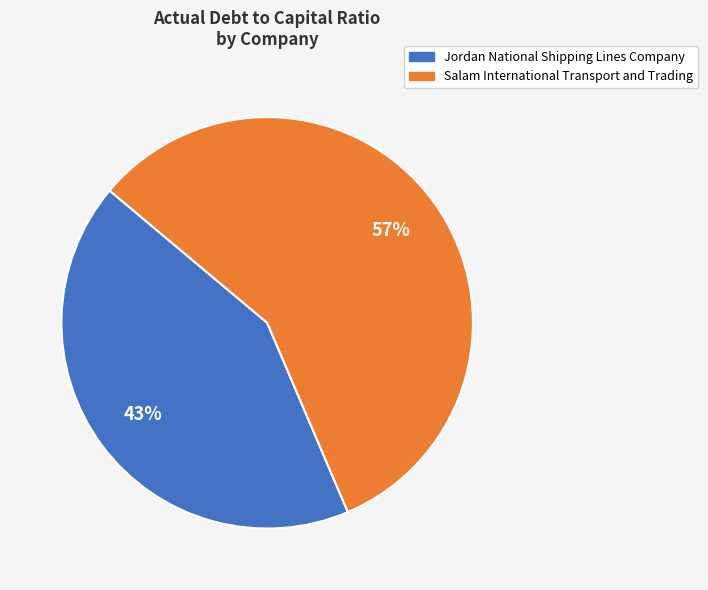

To the nearest percent, what percentage of the pie is Salam International Transport and Trading?

57%